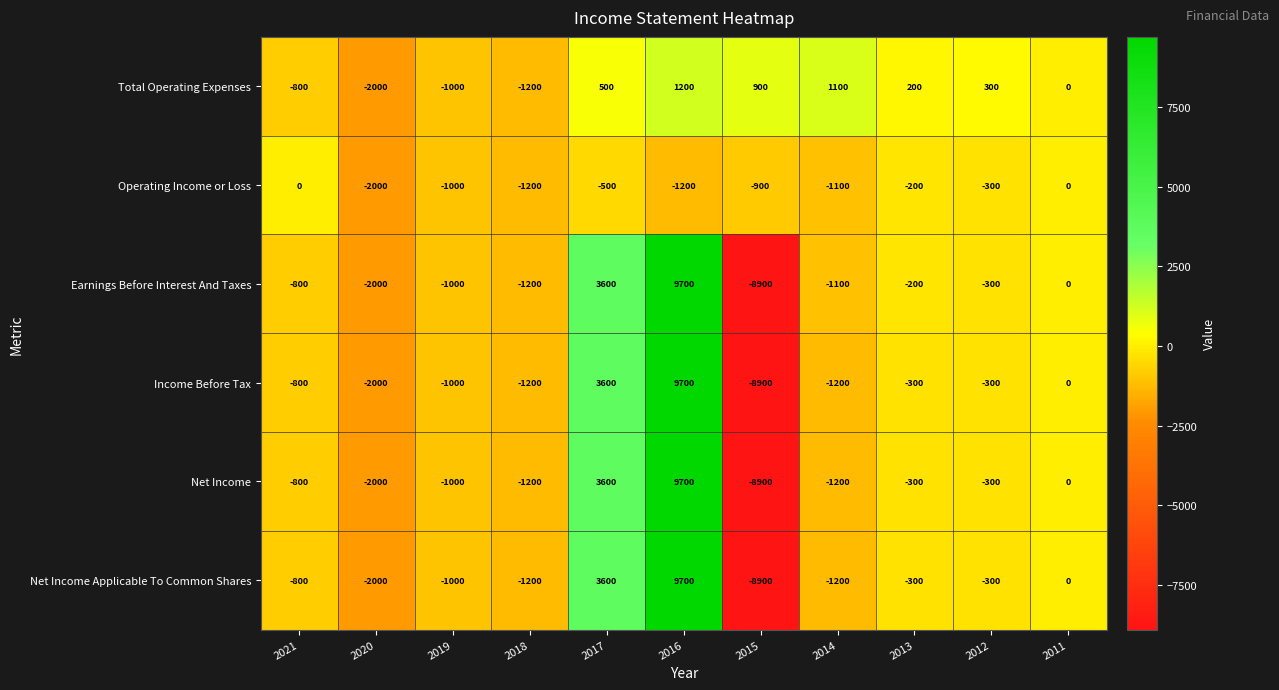

Which category has the lowest value in the Operating Income or Loss series?

2020